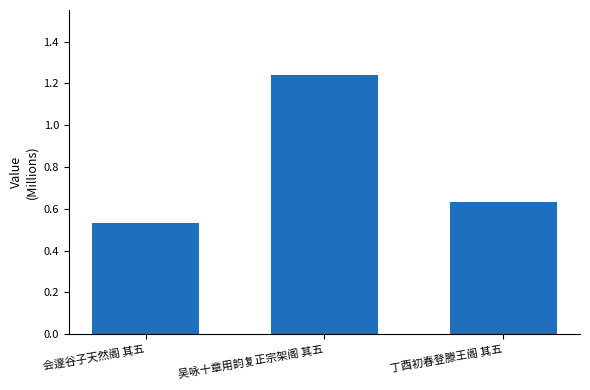

At which category does the chart reach its minimum across all series?

会邃谷子天然阁 其五